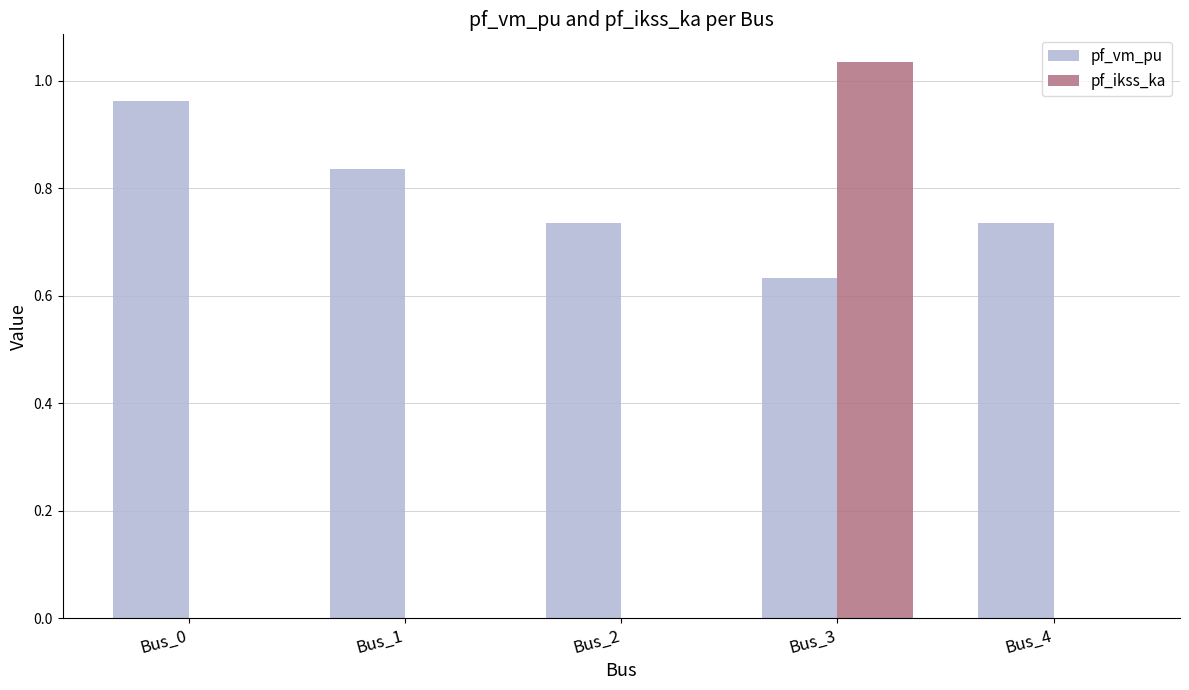

Is the value of pf_vm_pu at Bus_3 greater than the value of pf_ikss_ka at Bus_4?

Yes